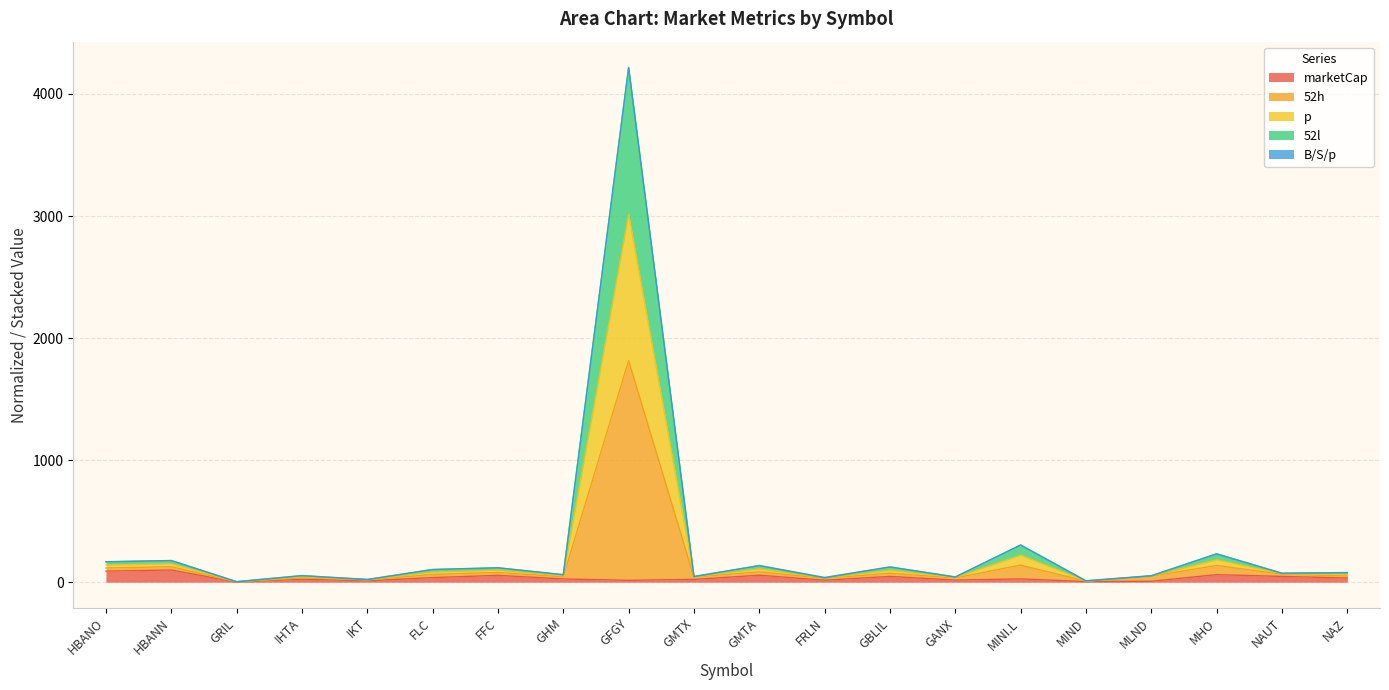

True or false: 52h has more than 2 interior local peaks.

True